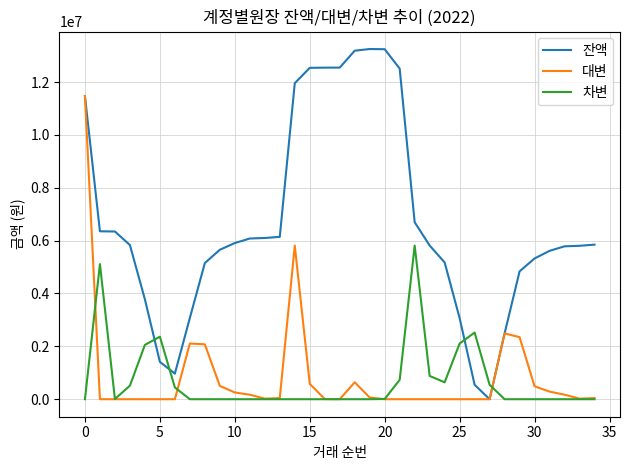

How many intersections are there between 잔액 and 차변?

4